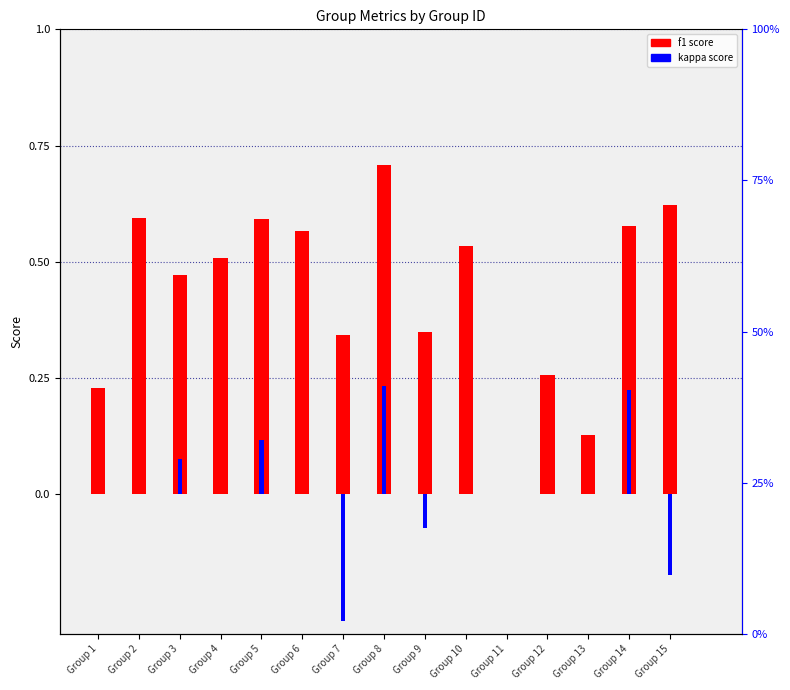

At which category is the sum across all series the highest?

Group 8